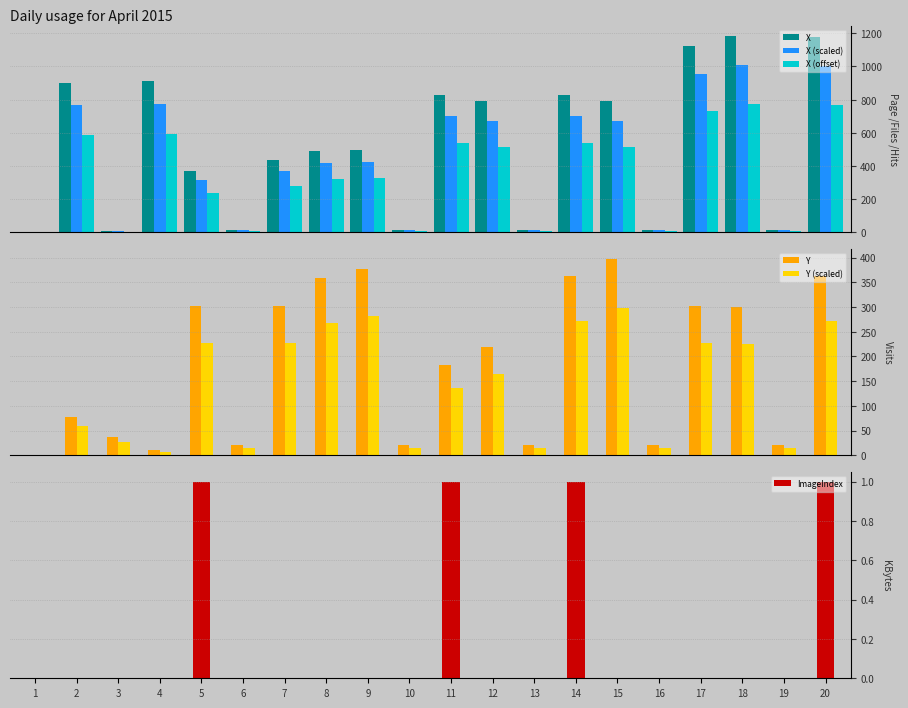

What value does the X (scaled) series have at 6?

11.9